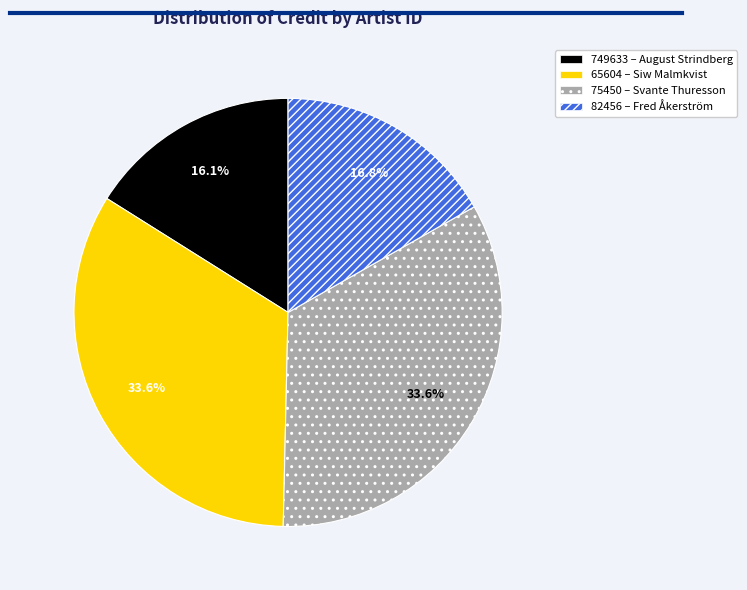

How many slices are in this pie chart?

4